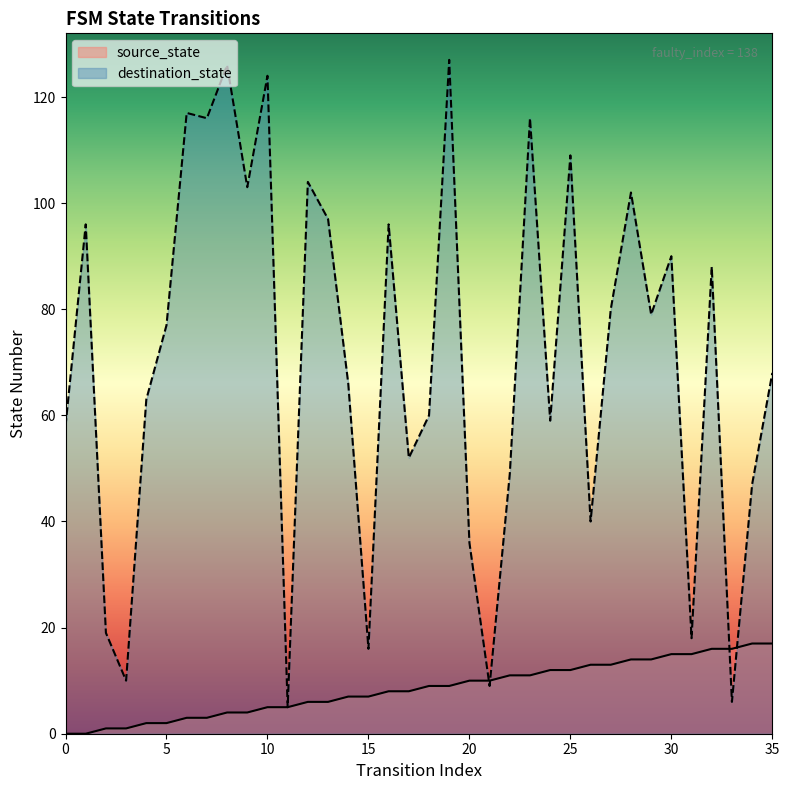

Which has a higher value, 8 or 26?

26